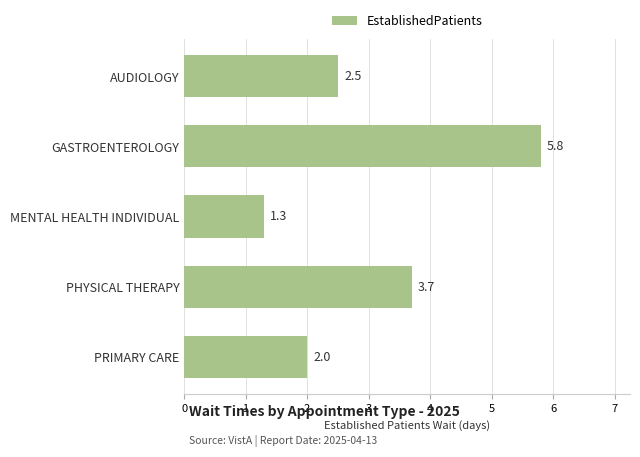

What is the change in value from GASTROENTEROLOGY to PHYSICAL THERAPY?

-2.1